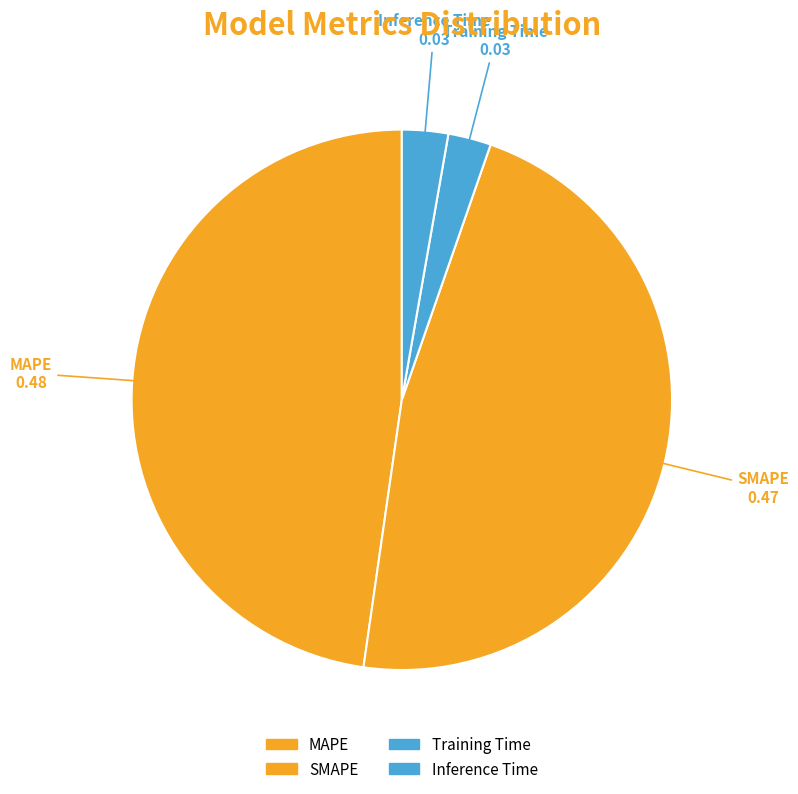

The Inference Time slice represents 11% of the pie. True or false?

False